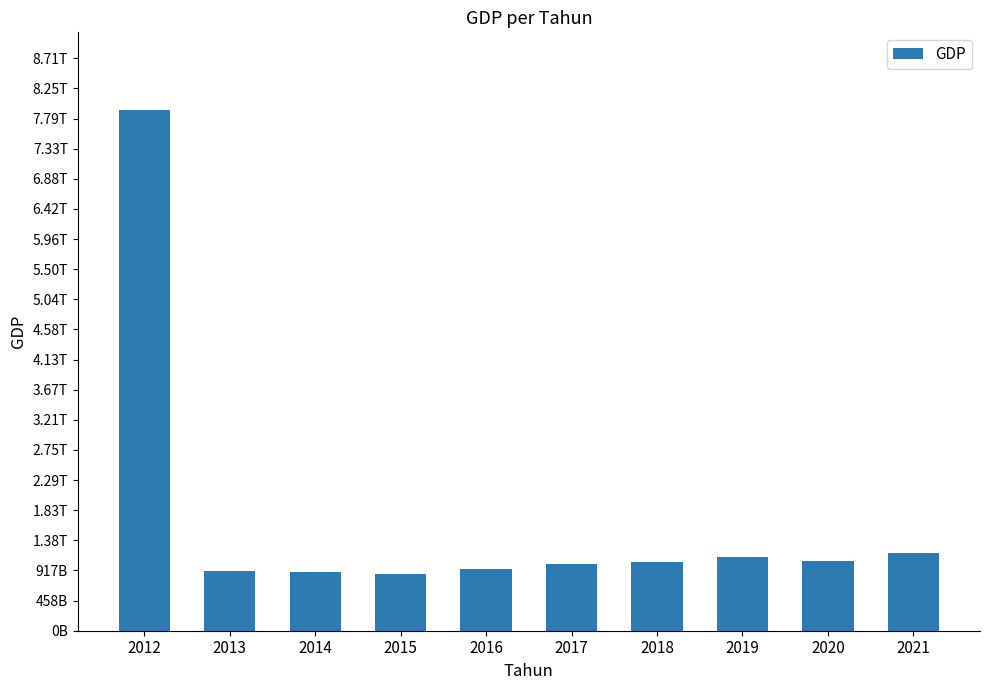

What is the ratio of the value at 2018 to the value at 2016?

1.1